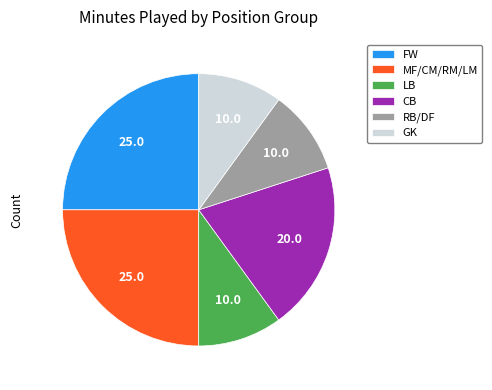

Between GK and CB, which is larger?

CB